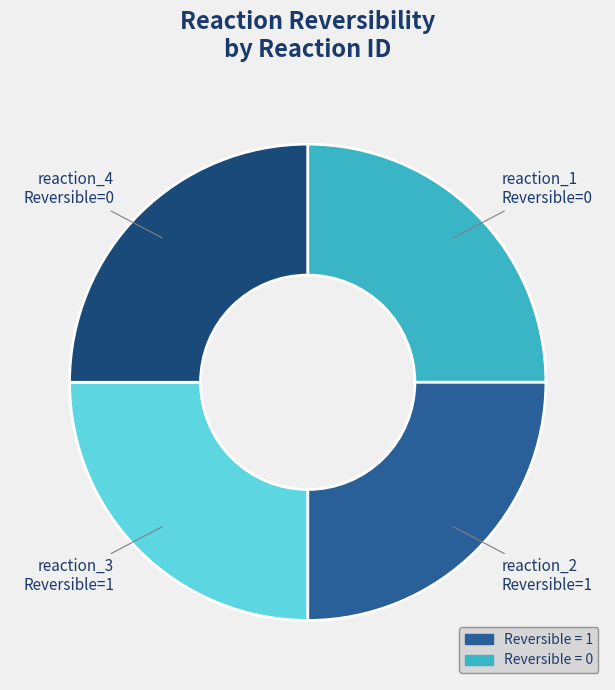

Is it true that reaction_1 is 14% of the pie?

False